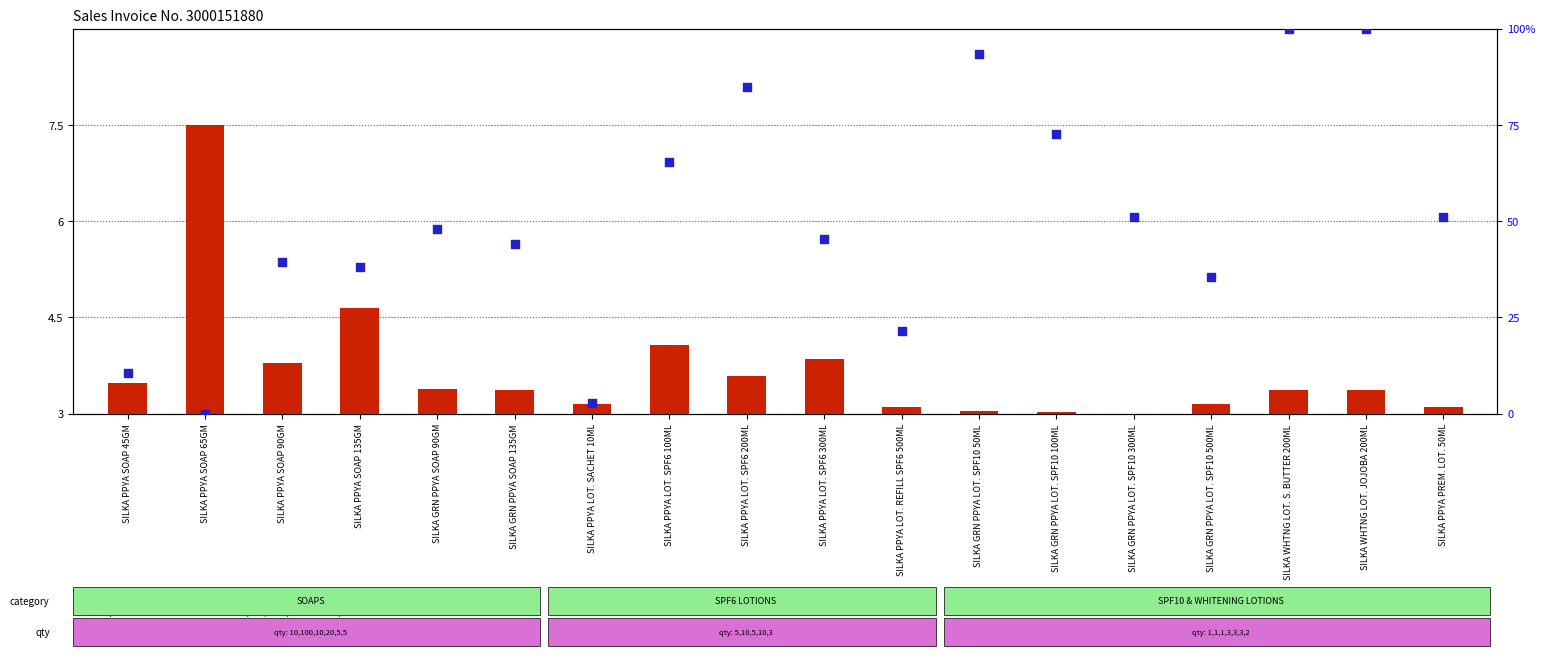

What is the total value across all series at SILKA PPYA SOAP 135GM?

42.8